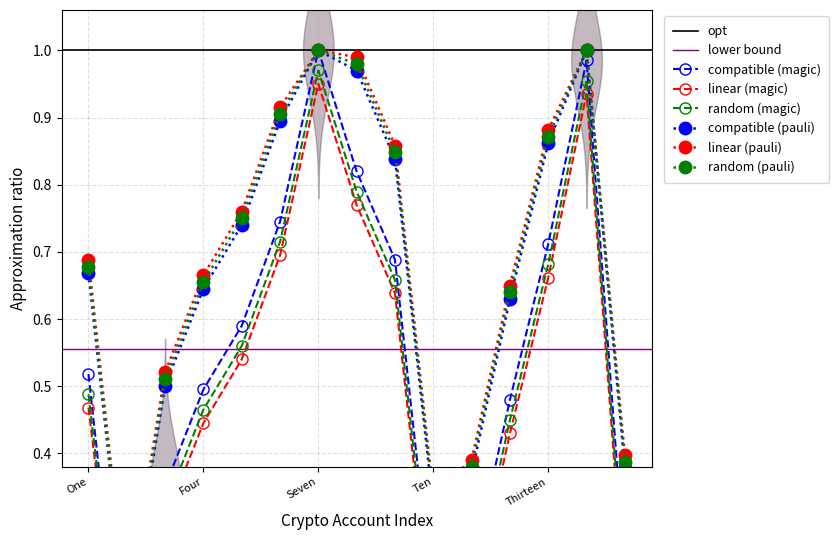

Between One and Thirteen, which series saw the biggest shift?

compatible (magic)